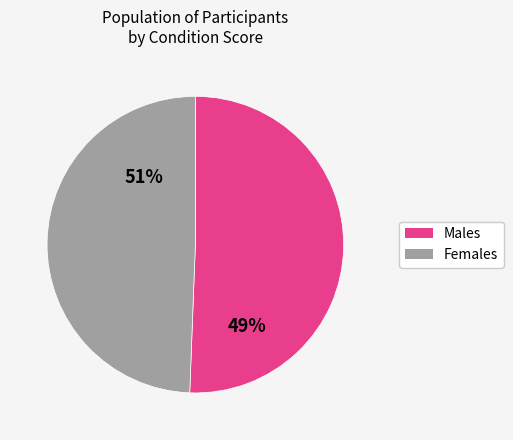

The 18 slice represents 17% of the pie. True or false?

False